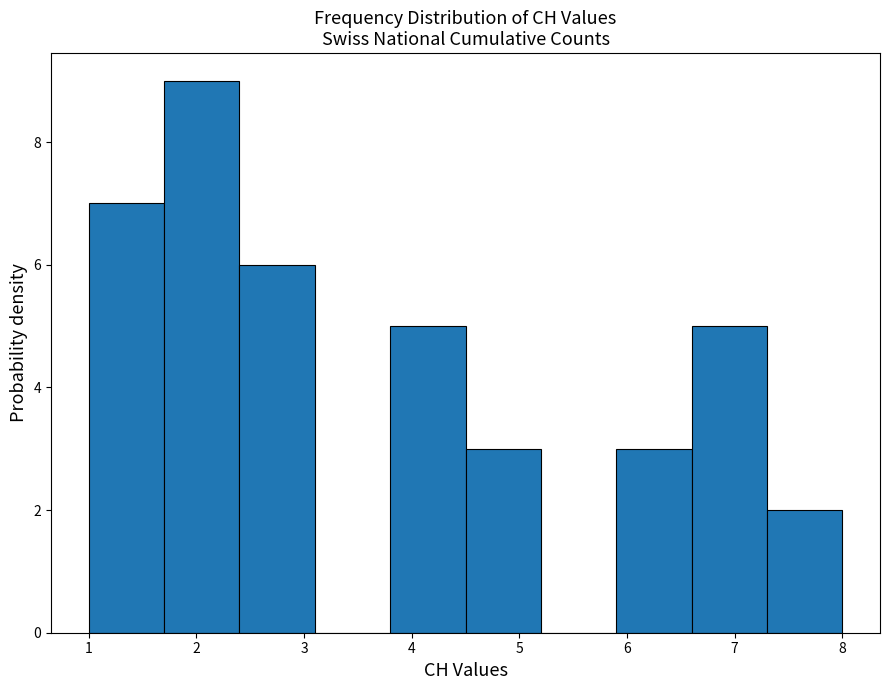

How tall is the bar that spans 1.7 to 2.4 on the x-axis? The values are not printed on the chart, so give them approximately, as read against the axis.

9